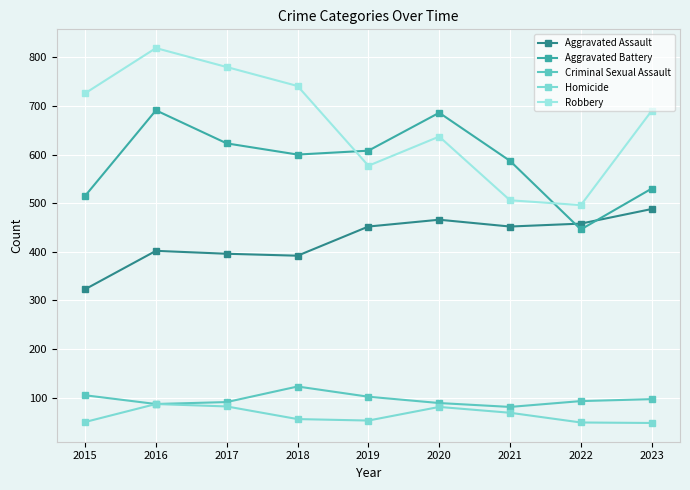

Where does the Homicide series first go above 56?

2016